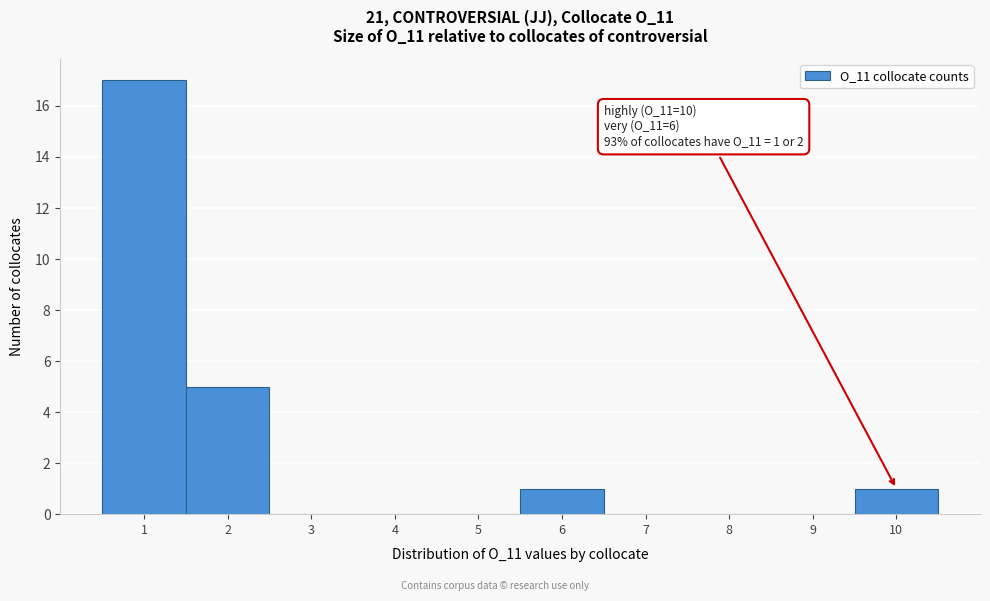

Which range on the x-axis has the tallest bar?

0.5 to 1.5